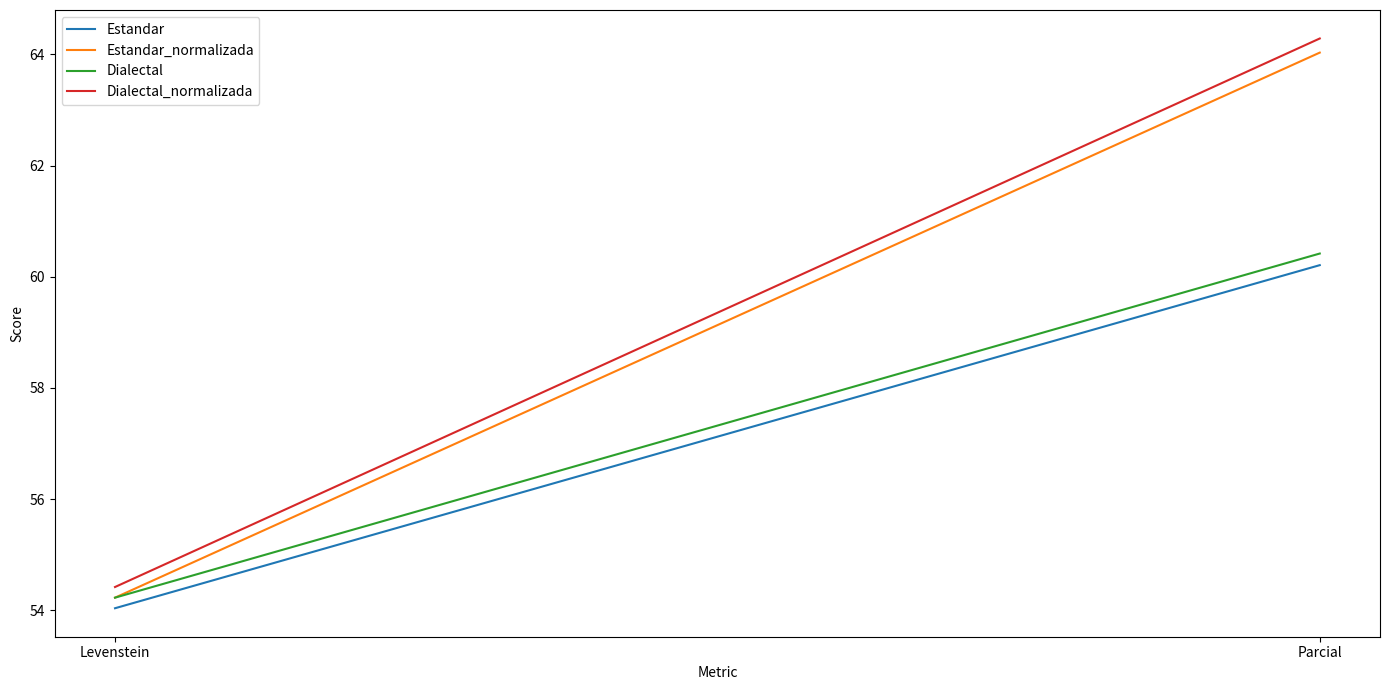

How many lines are shown in the chart?

4